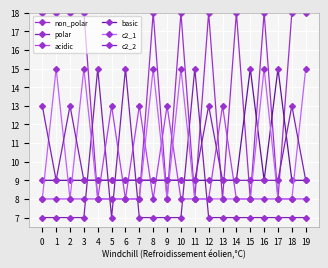

How many intersections are there between acidic and non_polar?

5